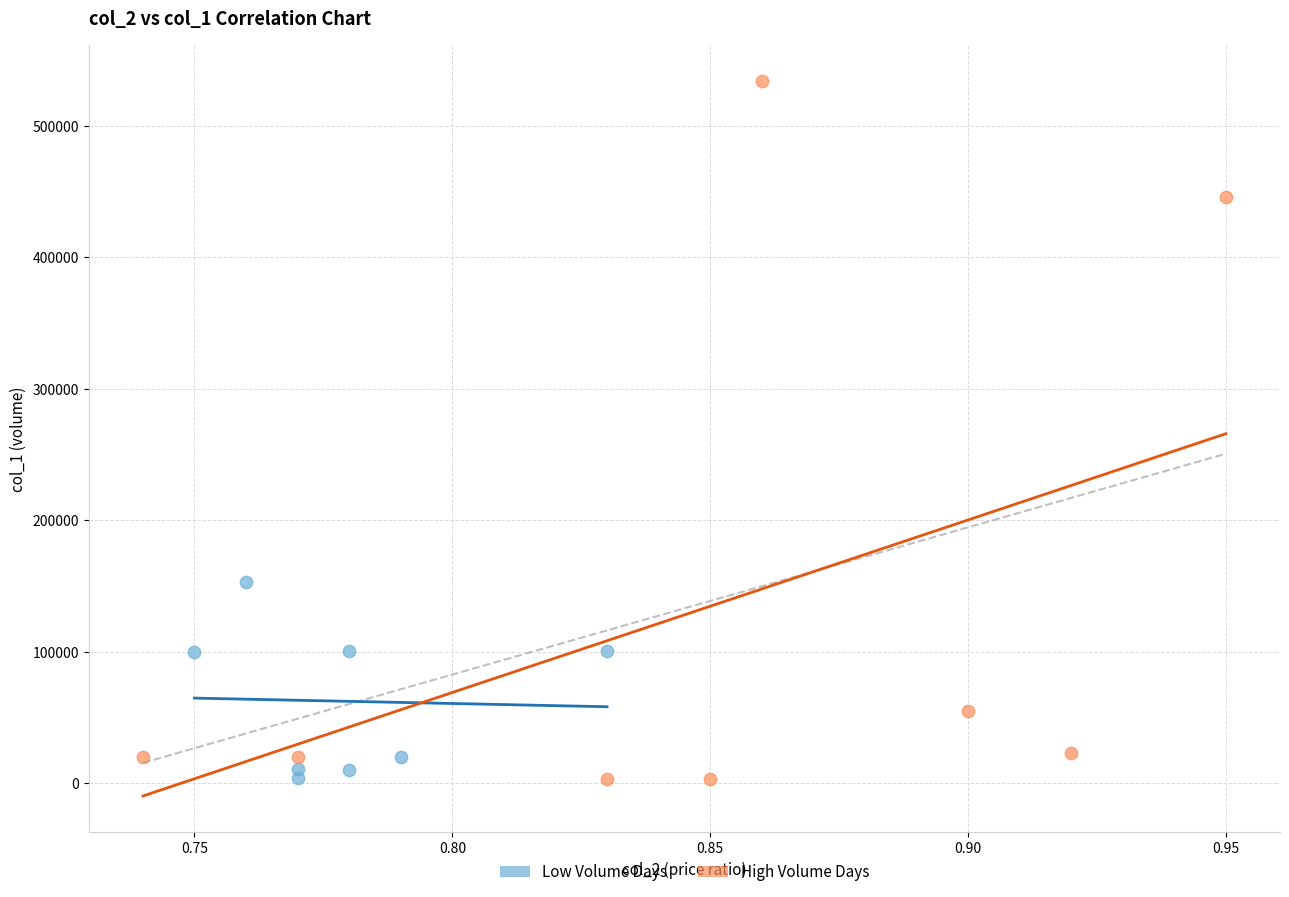

Which series has the largest Y range (max minus min)?

High Volume Days